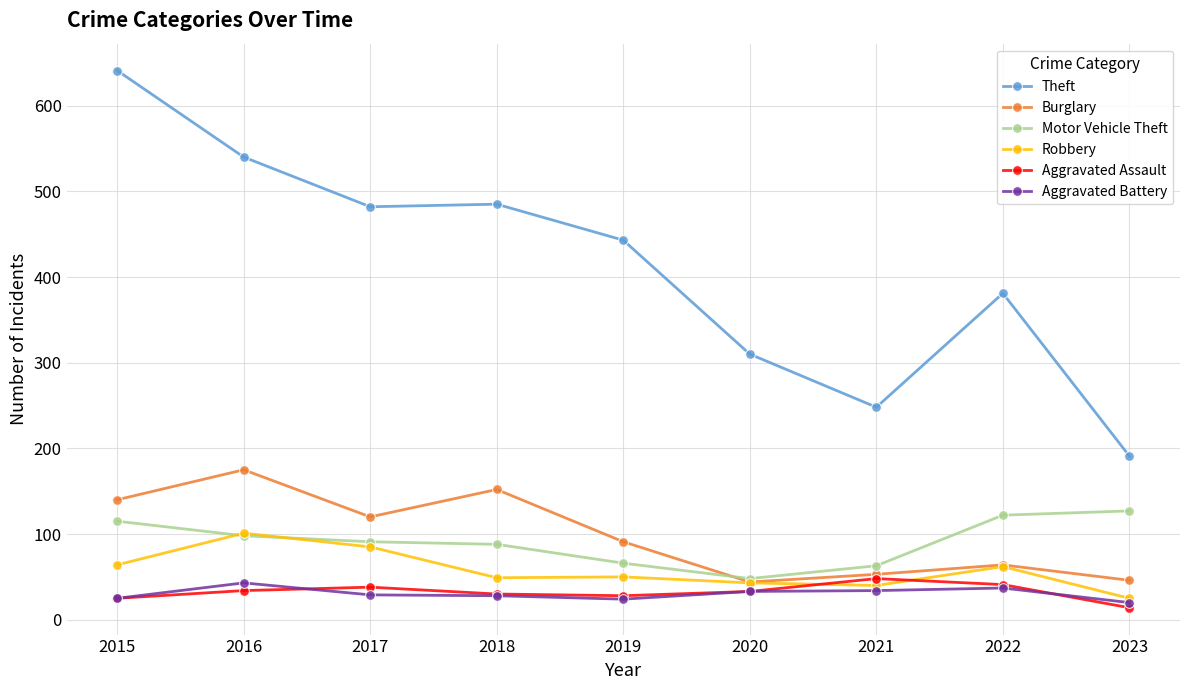

What is the total value across all series at 2015?

1010